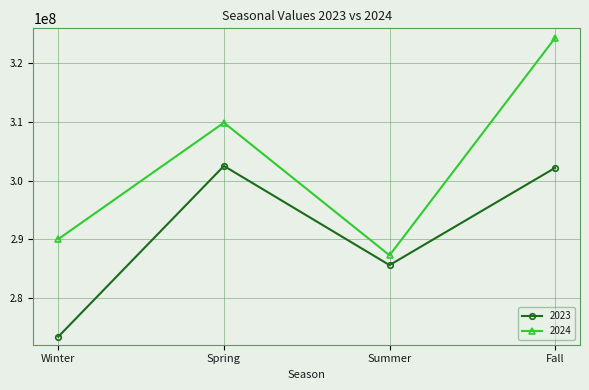

True or false: 2023 and 2024 cross at least once.

False